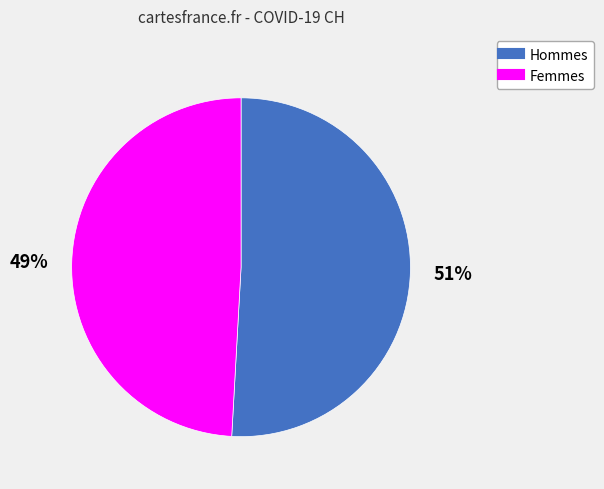

To the nearest percent, what is the average slice percentage?

50%